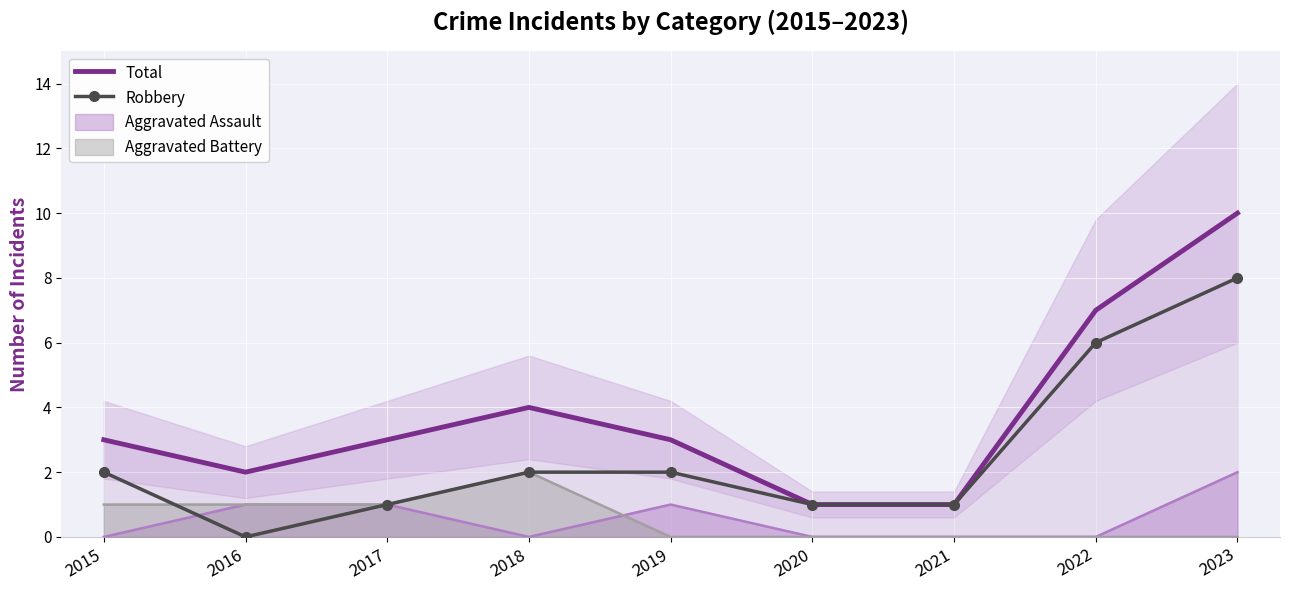

How many lines are shown in the chart?

2